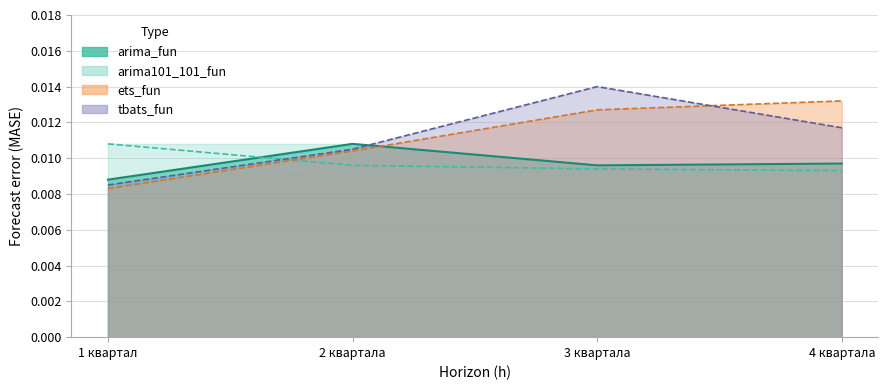

After their last crossing, which series has the higher values: tbats_fun or arima_fun?

tbats_fun